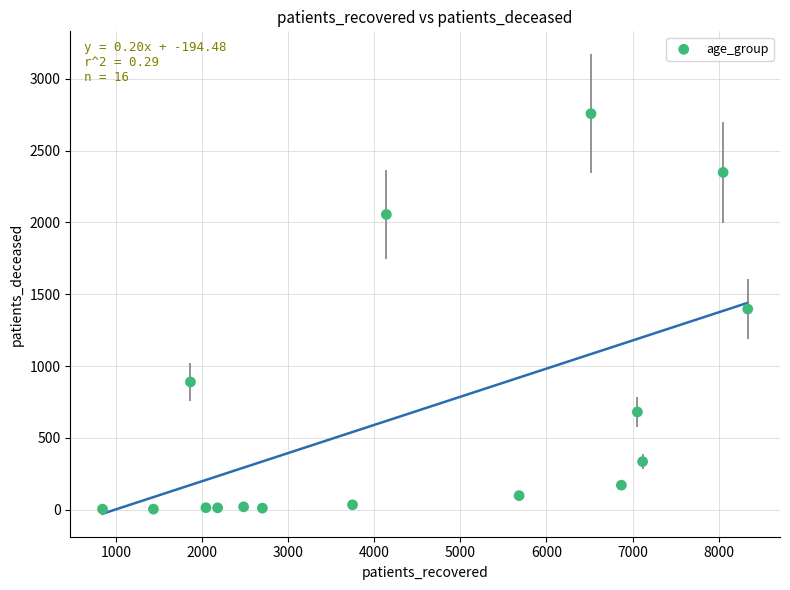

What is the range of X values (max minus min)?

7495